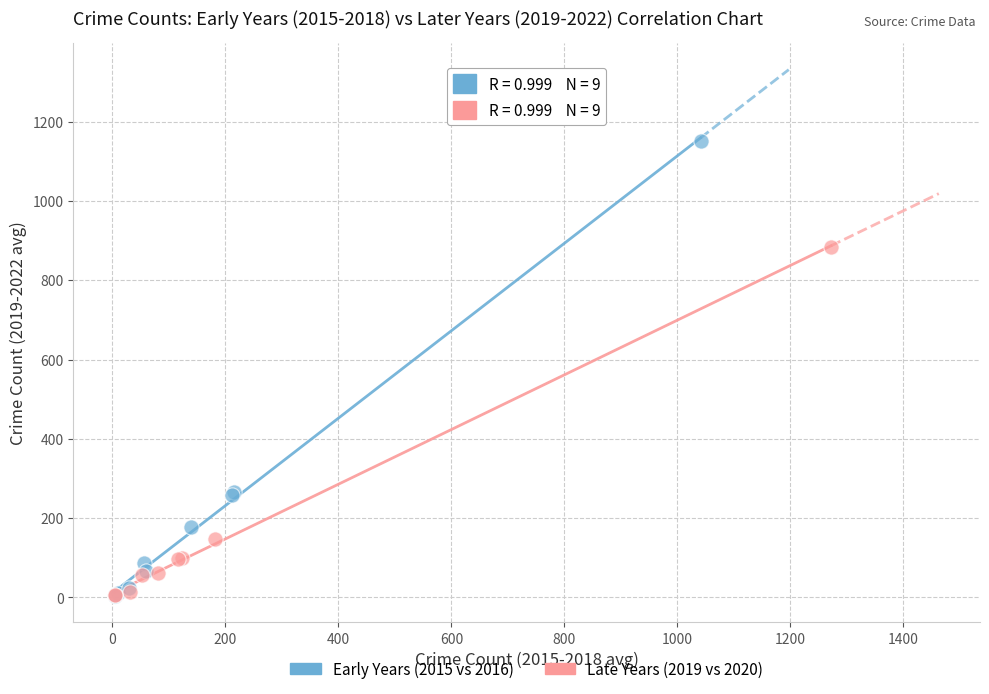

Which series has the widest spread of Y values?

Early Years (2015 vs 2016)